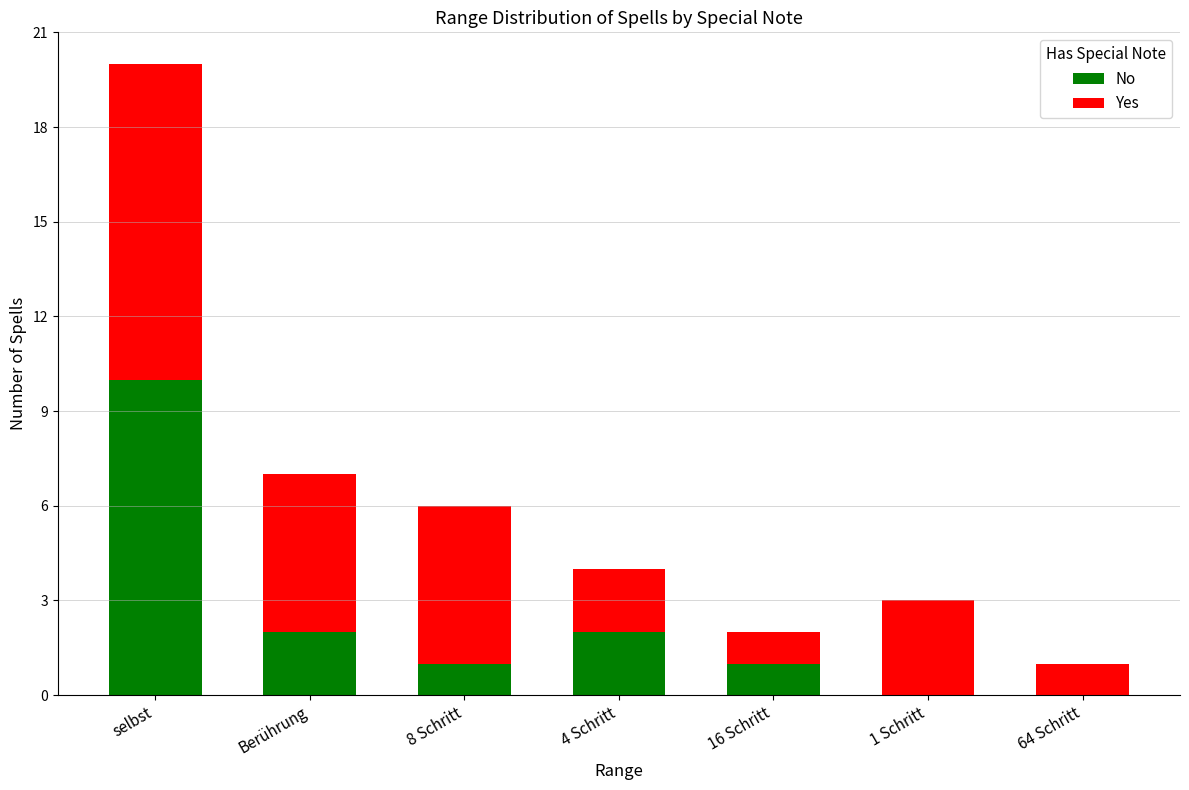

What is the total value across all series at 16 Schritt?

2